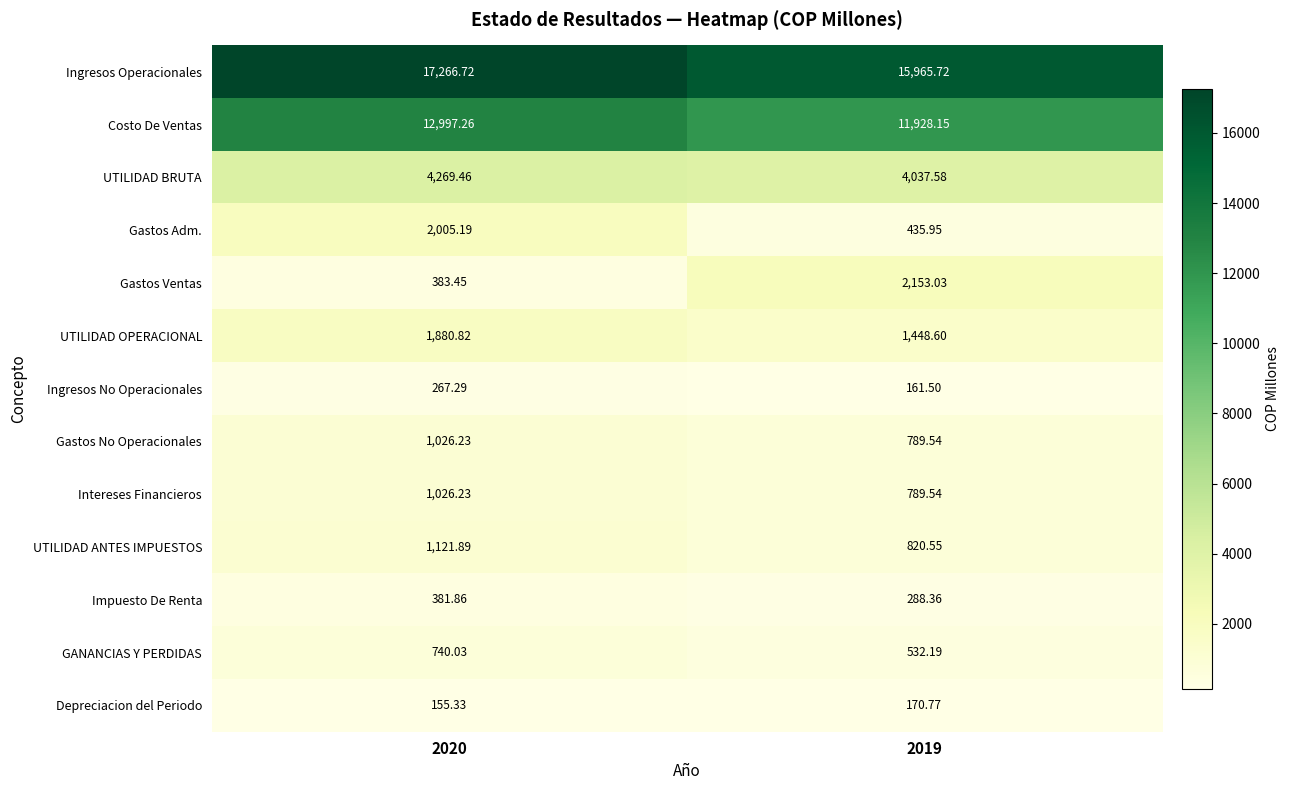

What is the total value across all series at 2020?

43521.8